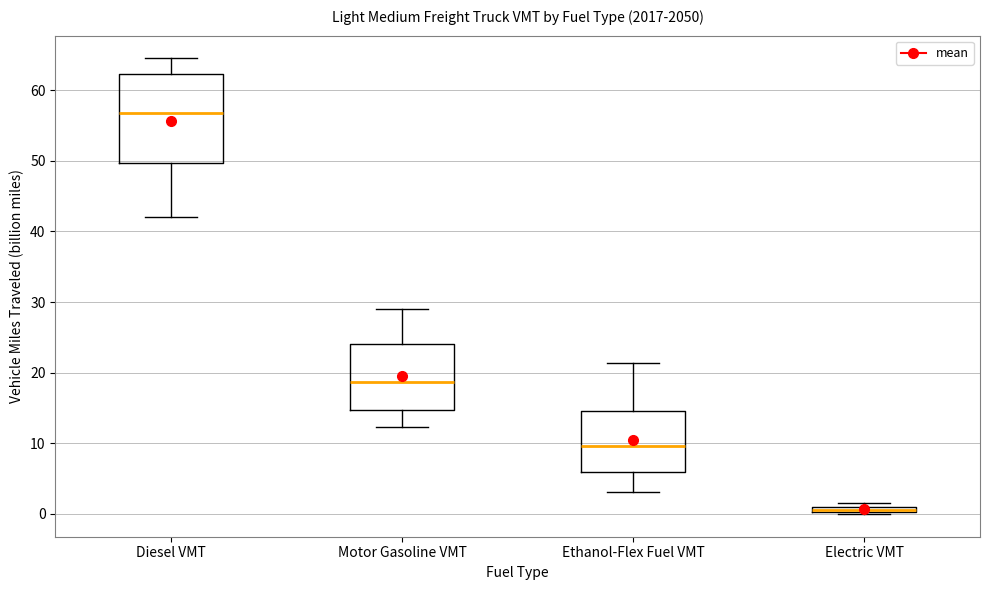

Which box has the lowest median line?

Electric VMT